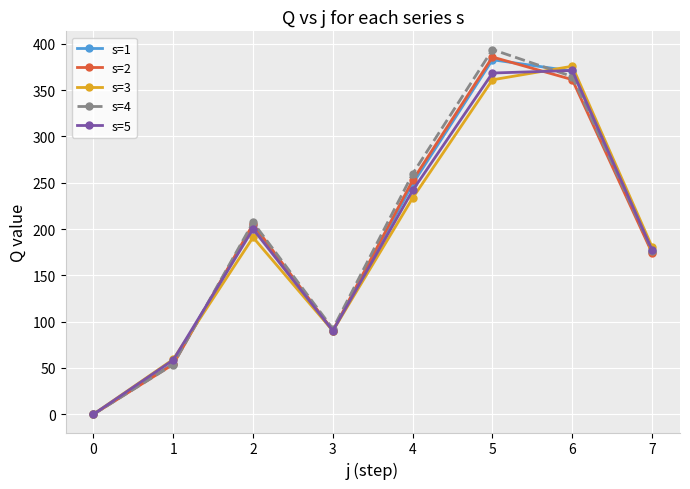

At how many categories does at least one series exceed 41?

7